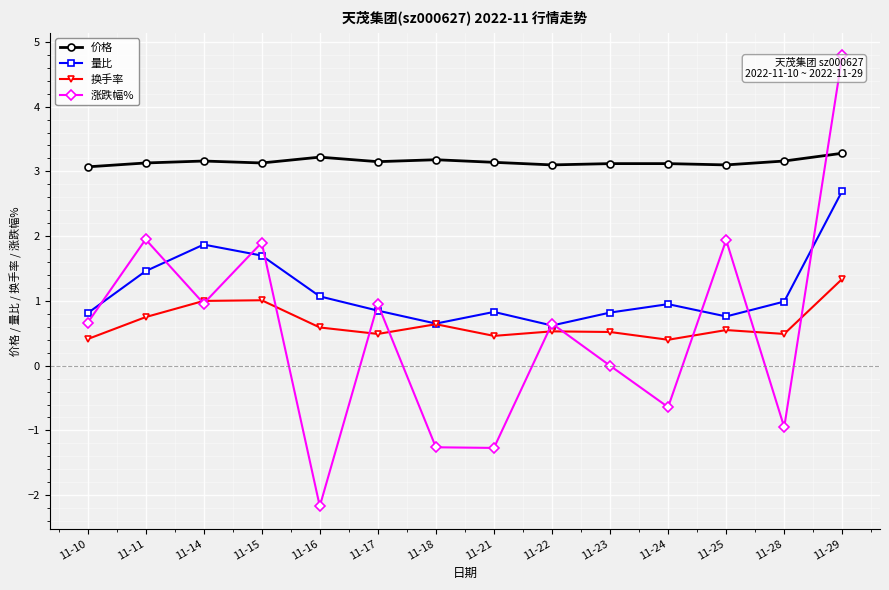

At which category does 换手率 reach its first local valley?

11-17